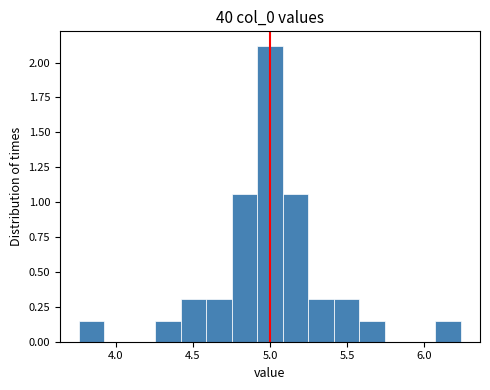

Around what value on the x-axis is the tallest bar? Give the approximate position of its centre, as read against the axis.

5.00